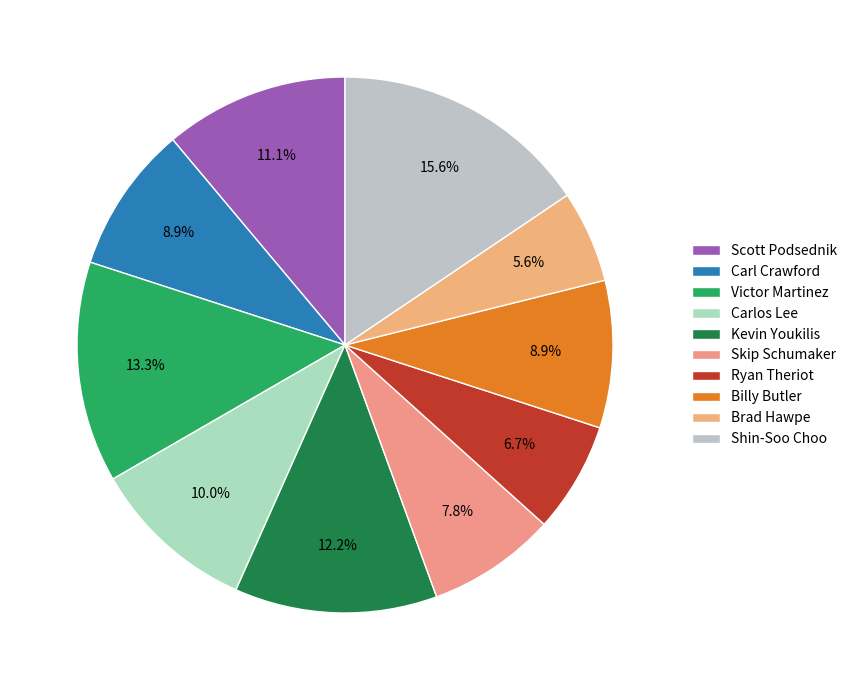

Rank the categories by value from highest to lowest.

Shin-Soo Choo, Victor Martinez, Kevin Youkilis, Scott Podsednik, Carlos Lee, Carl Crawford, Billy Butler, Skip Schumaker, Ryan Theriot, Brad Hawpe